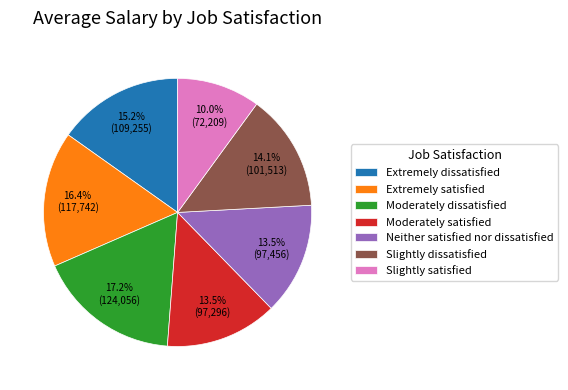

To the nearest percent, what is the average slice percentage?

14%